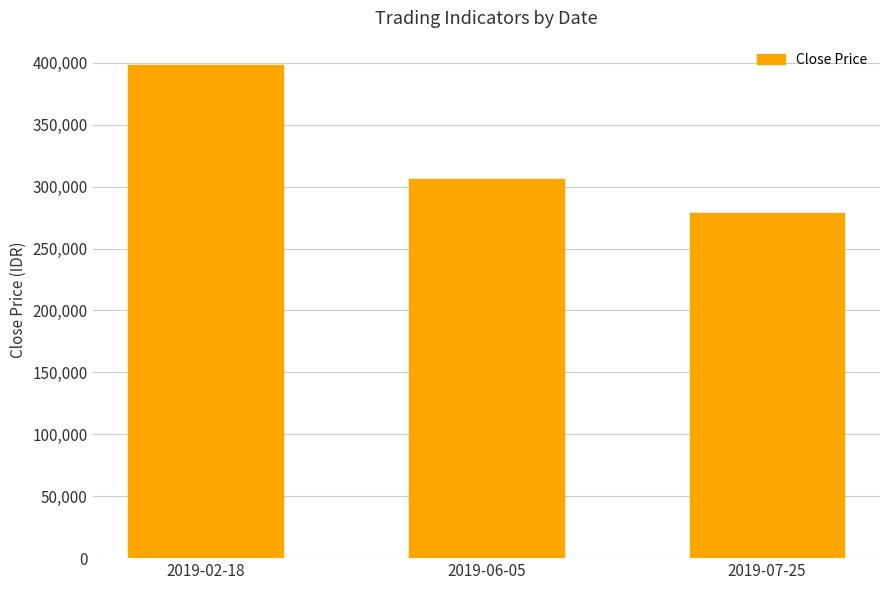

What is the sum of the values at 2019-07-25 and 2019-02-18?

677000